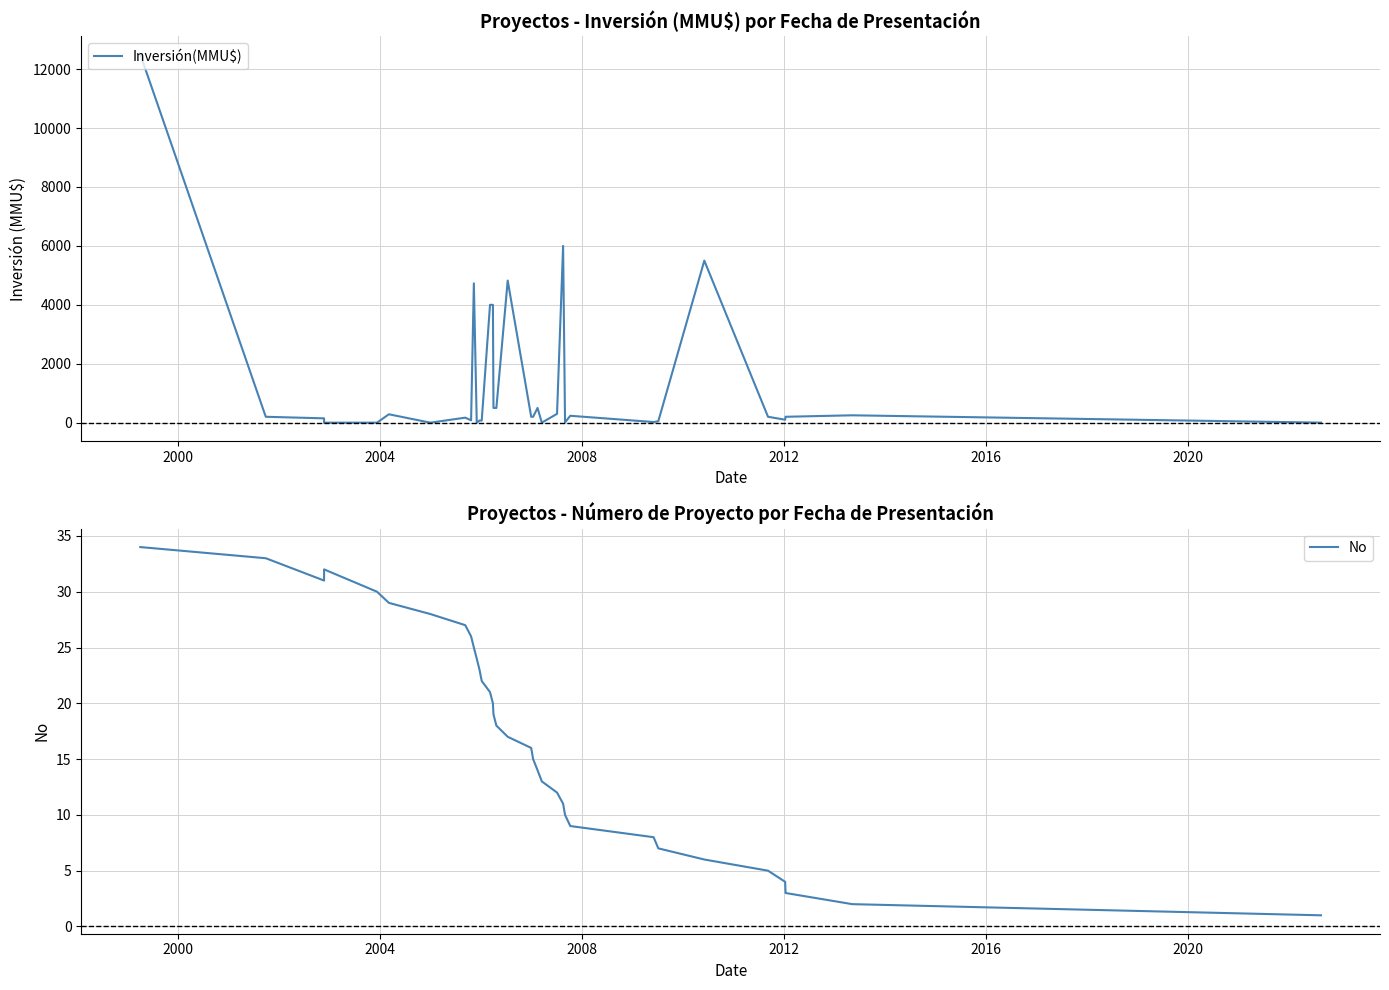

How many categories are shown in the chart?

34